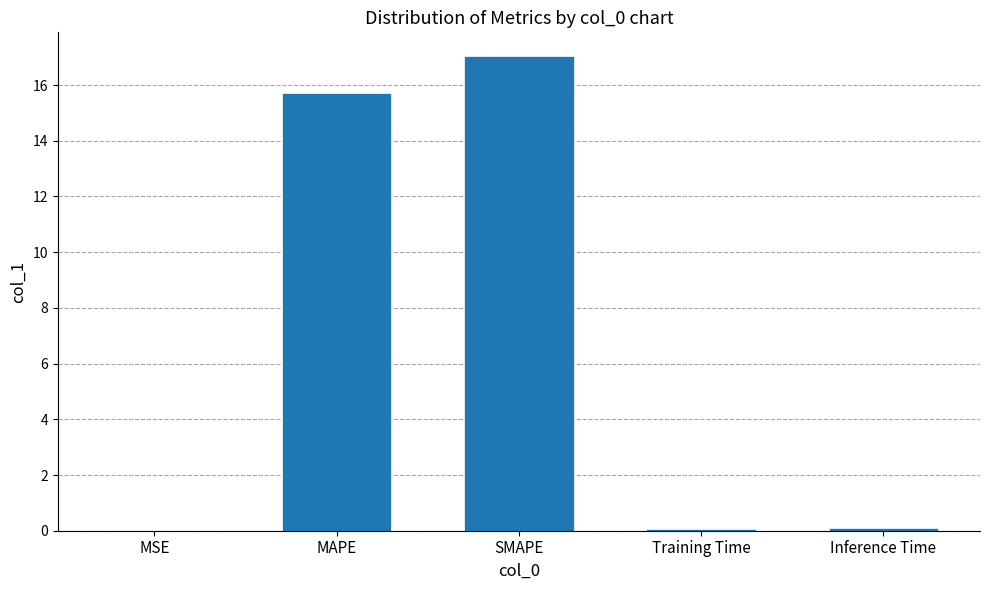

True or false: the data shows 15.7 at MAPE.

True